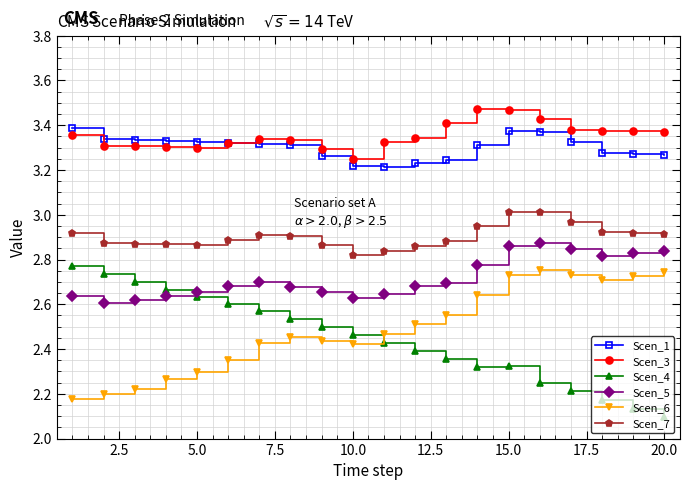

At how many categories does at least one series exceed 2?

20